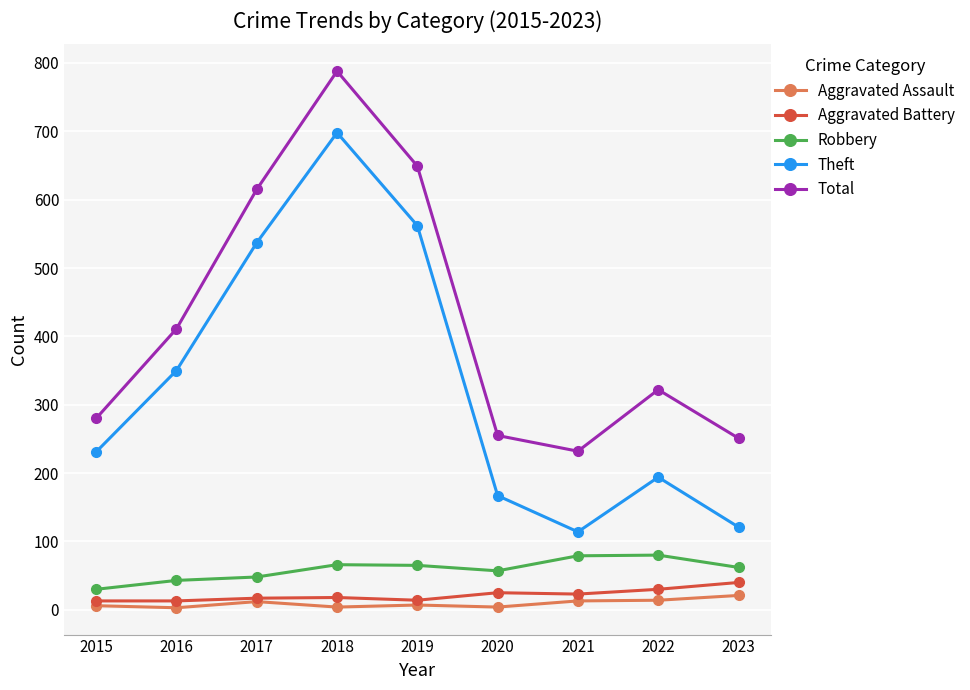

True or false: Aggravated Assault and Theft cross at least once.

False